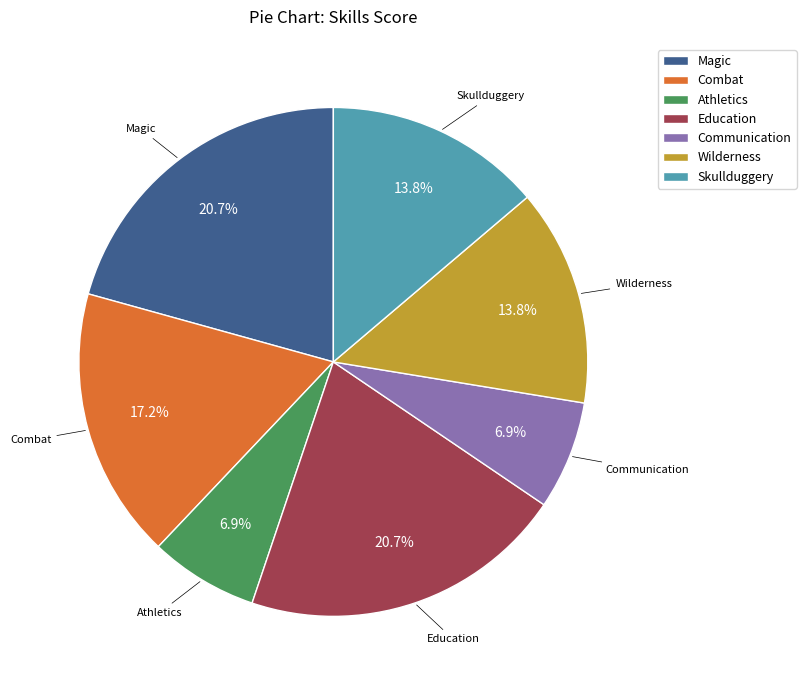

How many slices are in this pie chart?

7